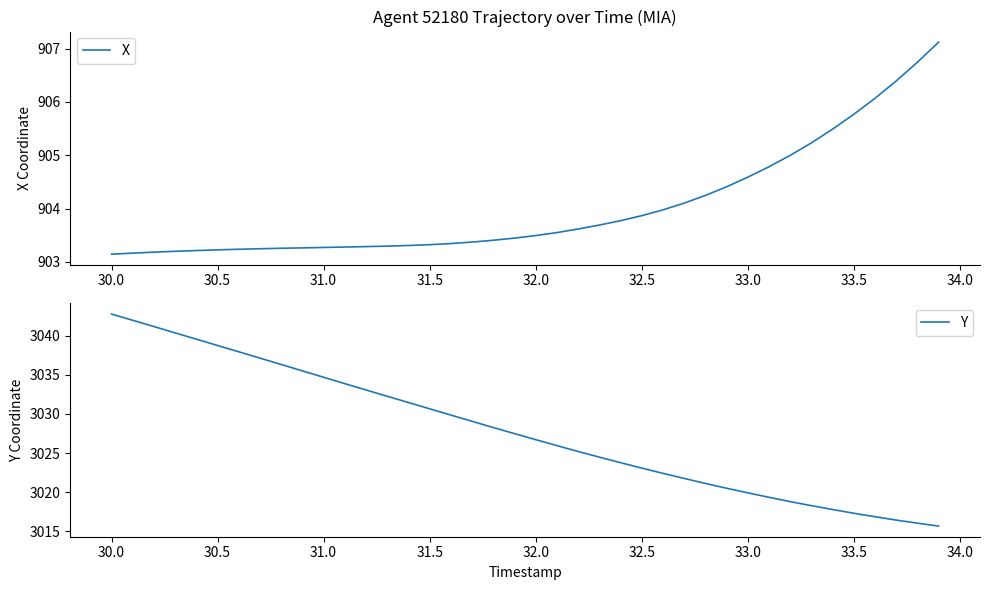

Where does the Y series first go above 3027?

30.0